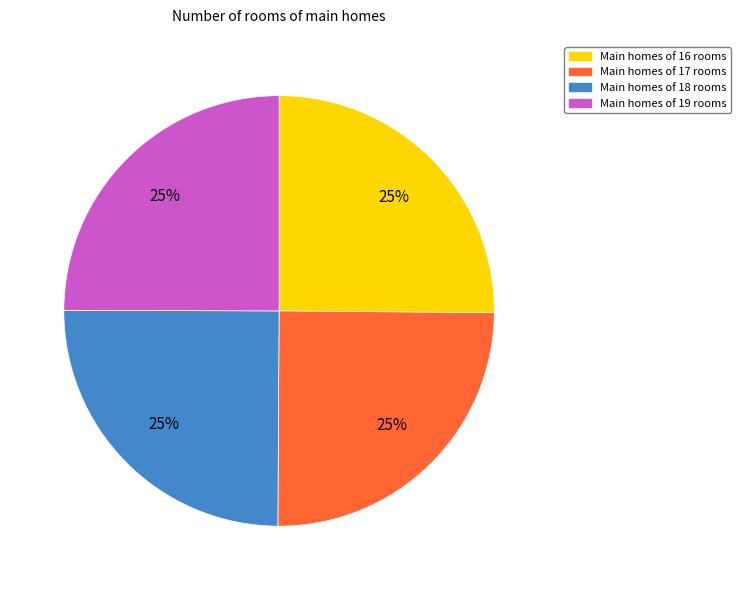

Is there any slice that represents more than half of the pie?

No